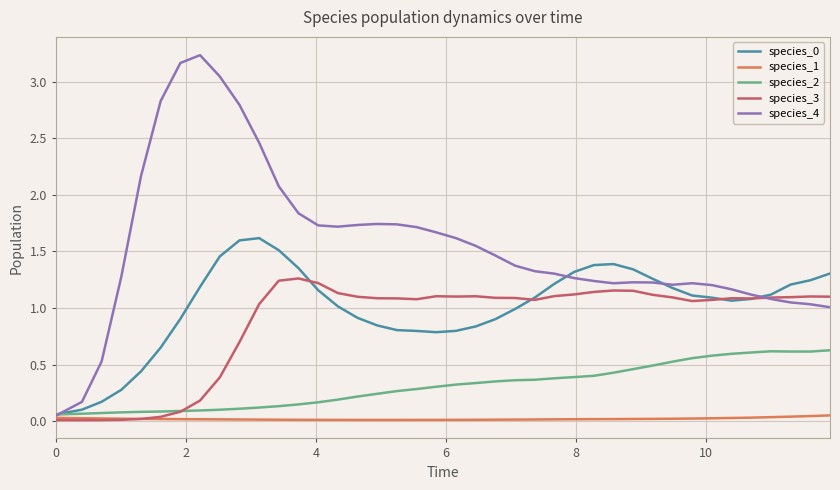

Which series has the largest total across all categories?

species_4